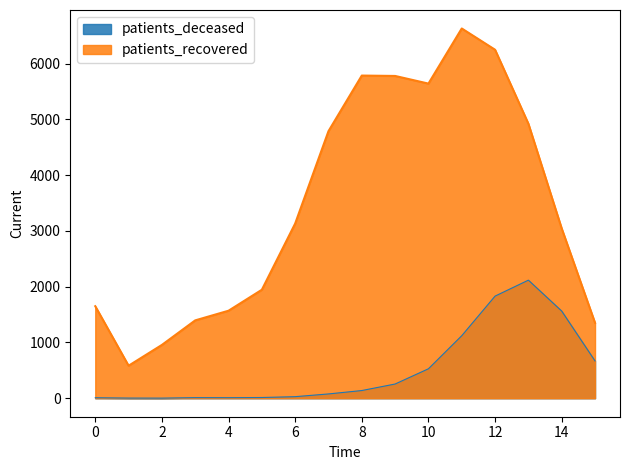

How many data points does each series have?

16